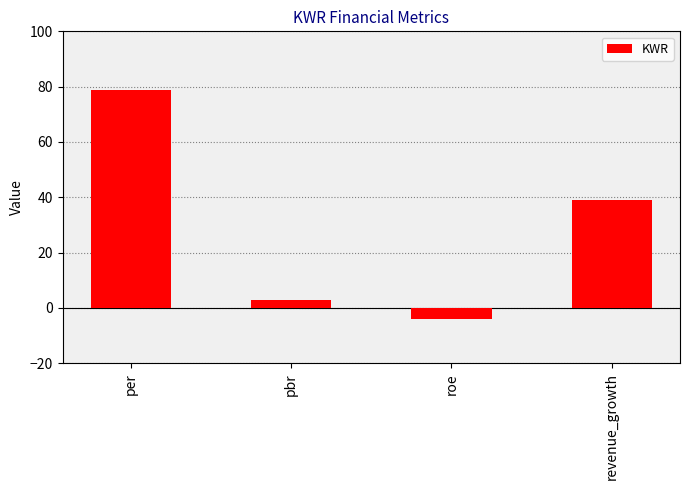

How many values are below zero?

1